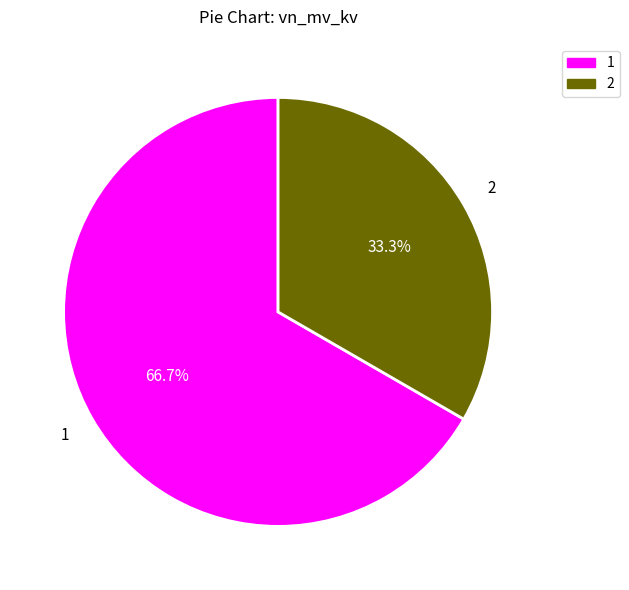

What is the ratio of the value at 2 to the value at 1?

0.5